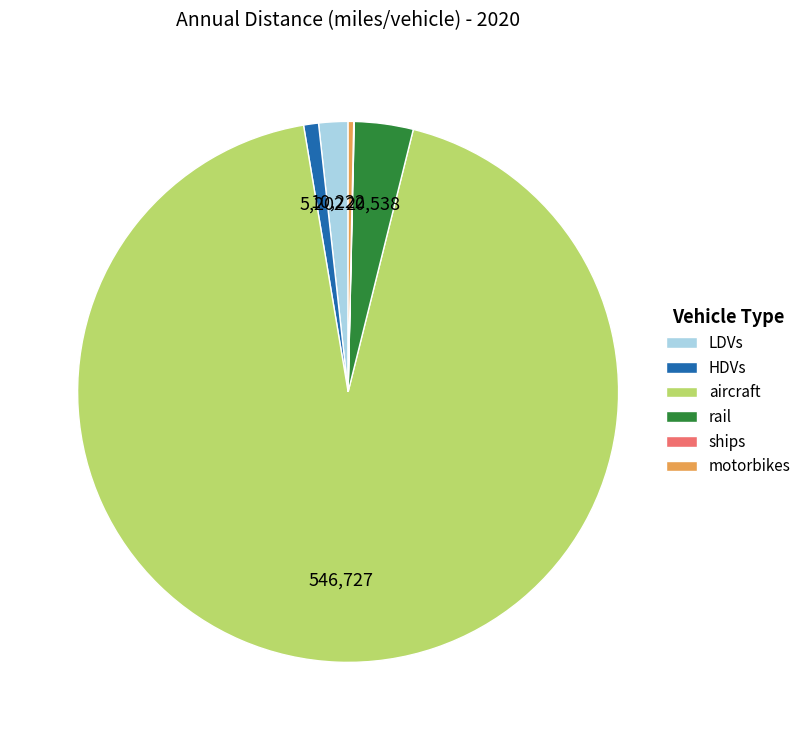

Which slice represents more than half of the pie?

aircraft